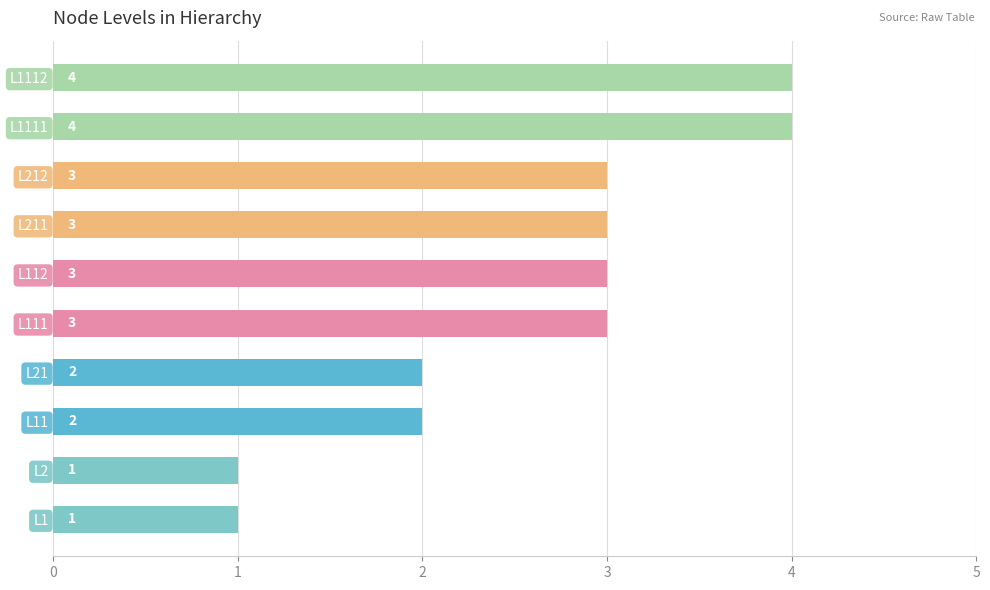

What is the change in value from L2 to L212?

+2